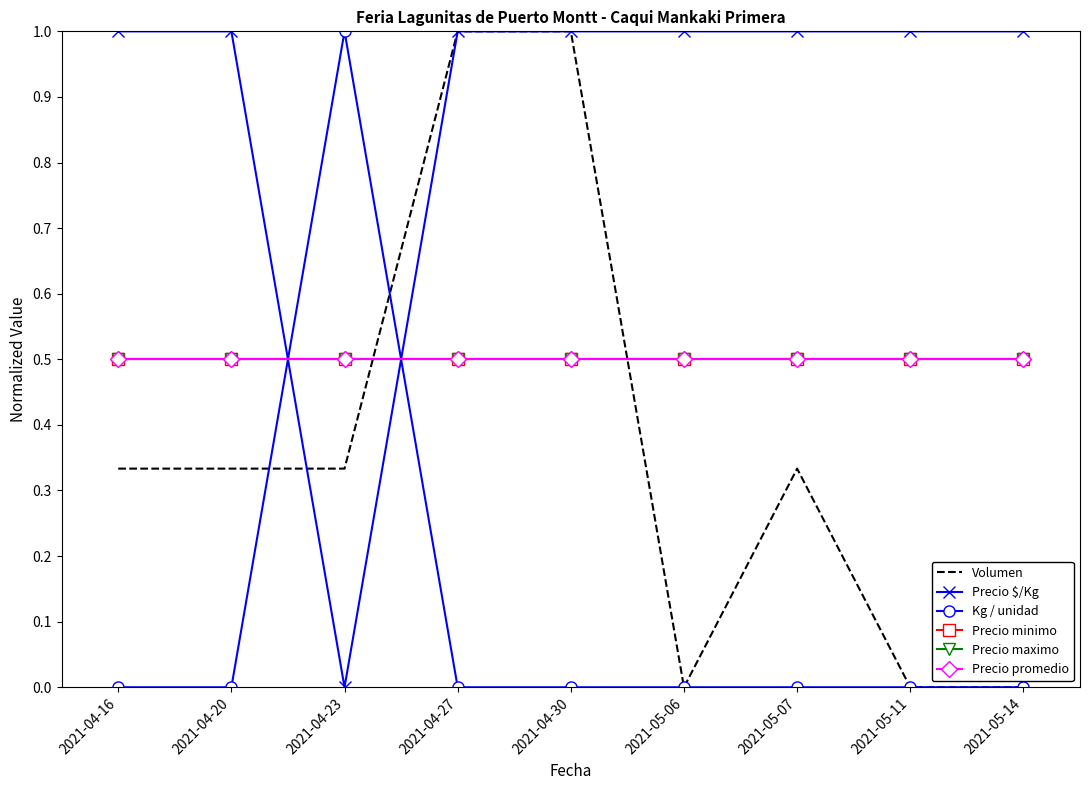

What is the greatest value displayed?

1.0